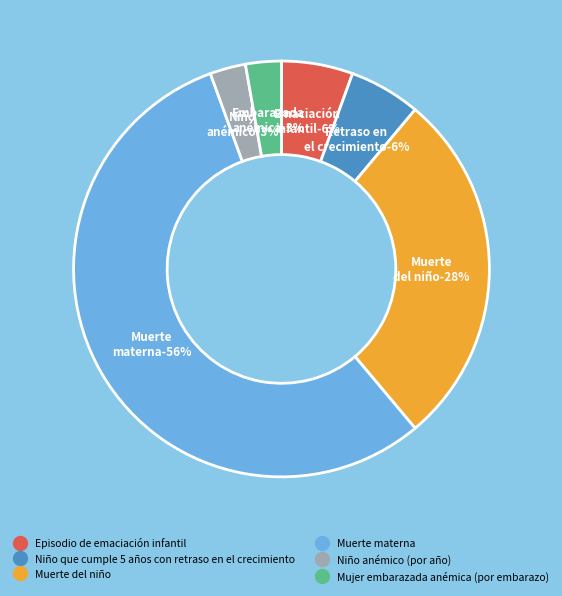

Which category accounts for the majority?

Muerte materna